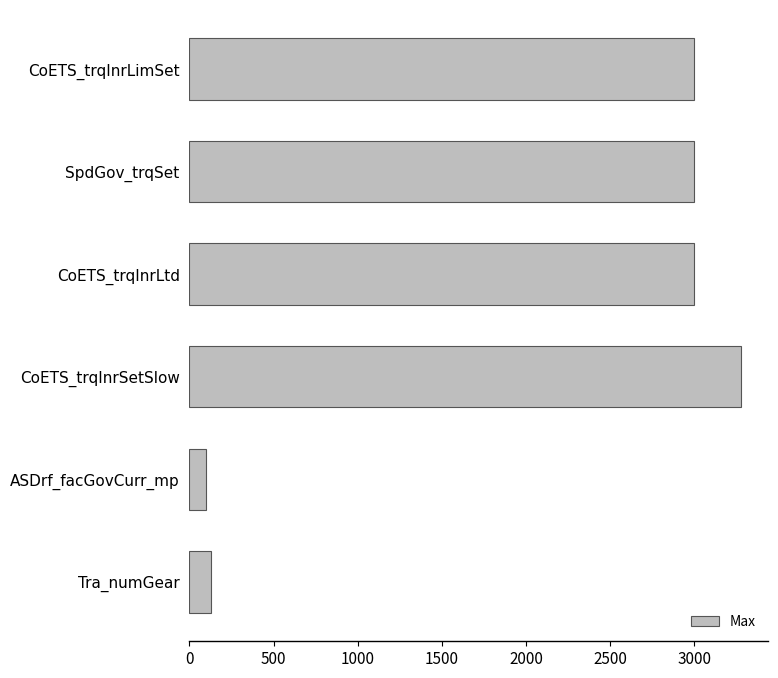

Reading bottom to top, extract all data points from this chart.

Tra_numGear=127.0	ASDrf_facGovCurr_mp=99.9	CoETS_trqInrSetSlow=3276.0	CoETS_trqInrLtd=3000.0	SpdGov_trqSet=3000.0	CoETS_trqInrLimSet=3000.0